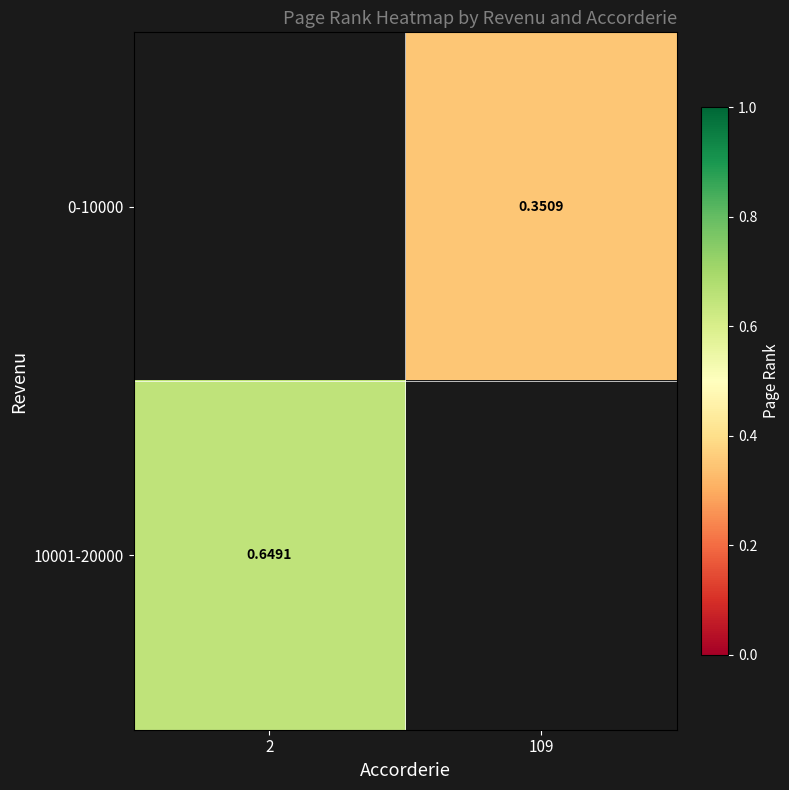

At which category does the chart reach its minimum across all series?

109